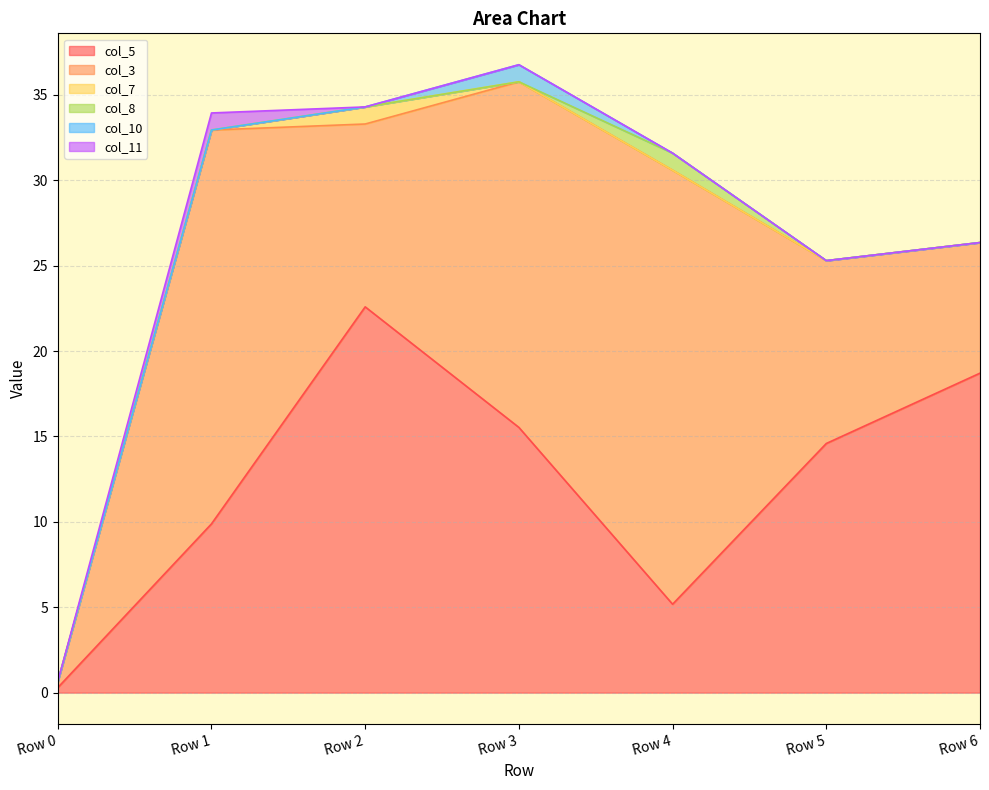

True or false: col_5 and col_7 intersect in this chart.

False